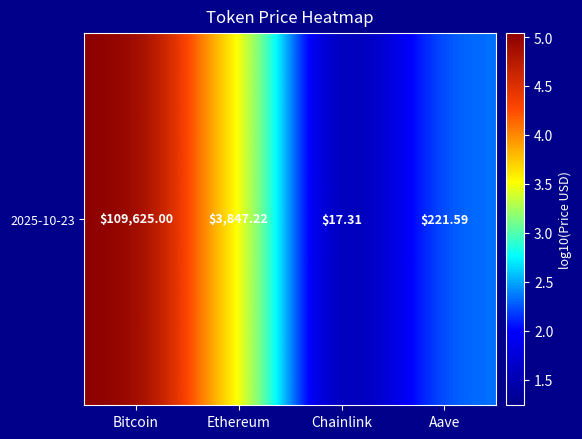

At which category does the chart reach its minimum across all series?

Chainlink